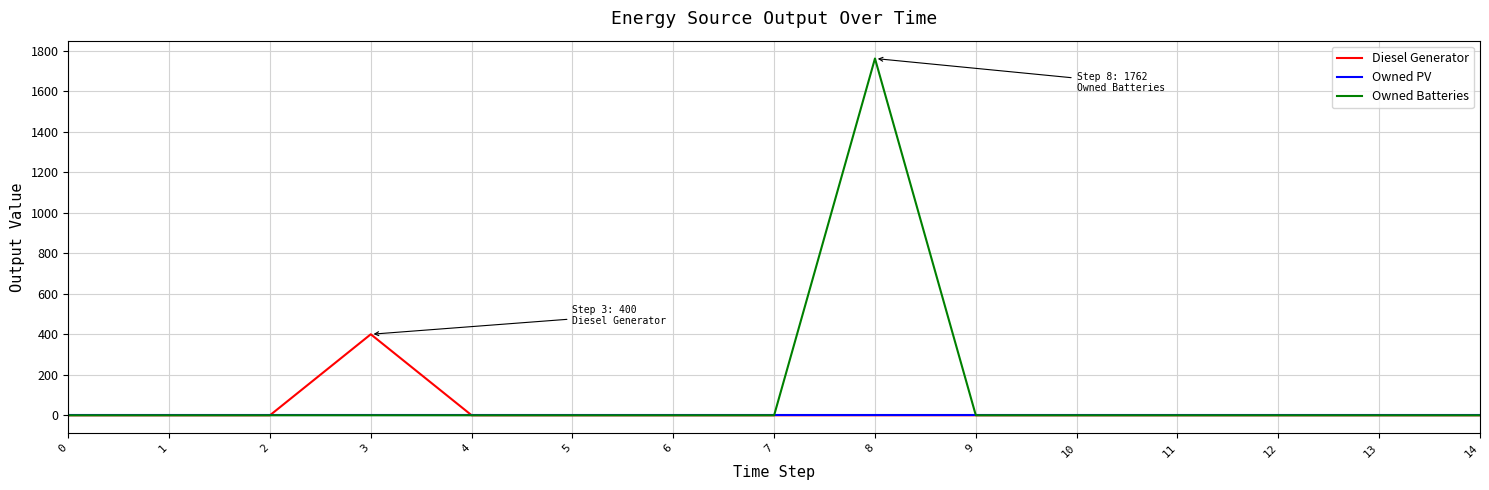

How many lines are shown in the chart?

3